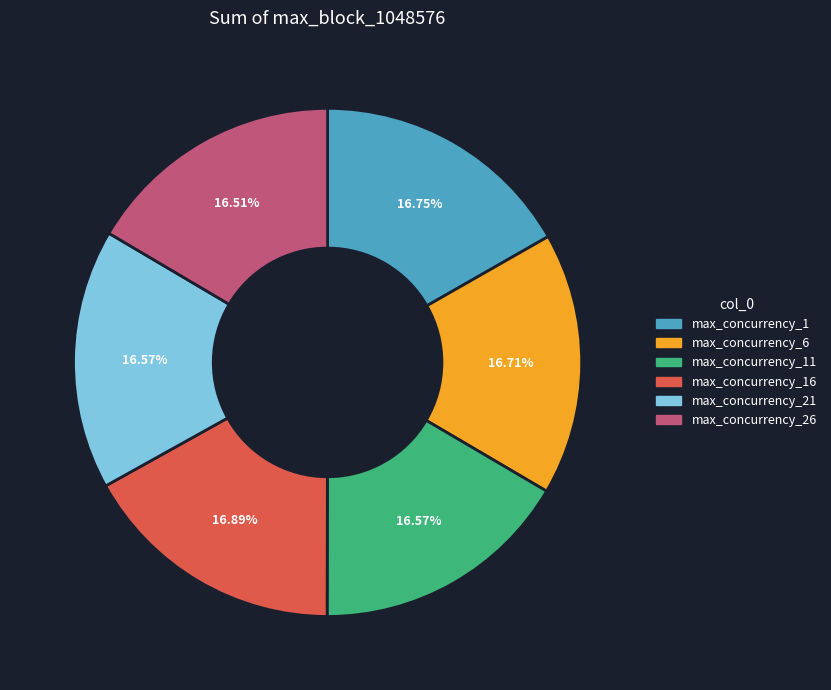

What is the ratio of the value at max_concurrency_16 to the value at max_concurrency_1?

1.0